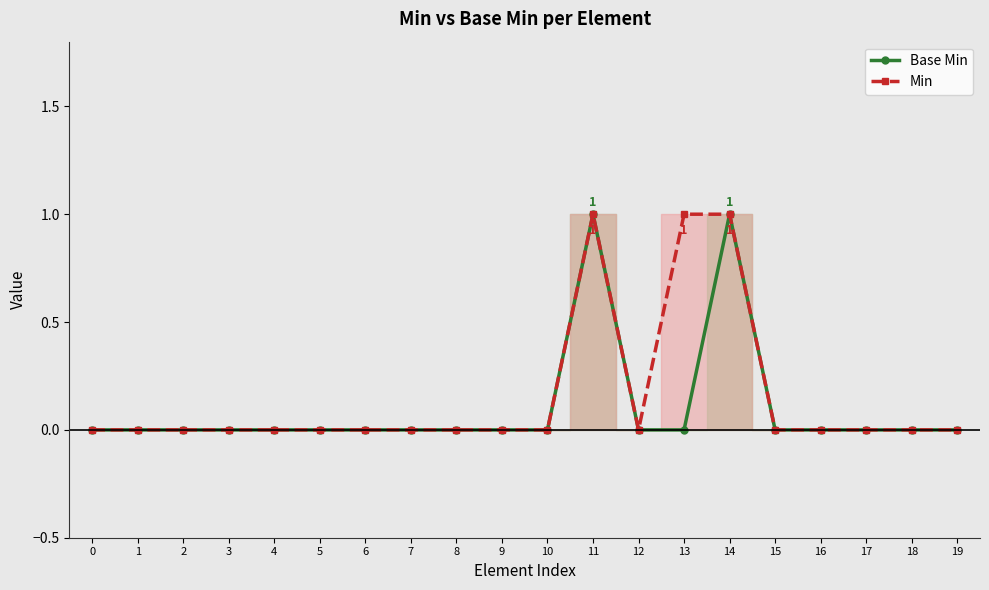

At which category does the chart reach its peak across all series?

11